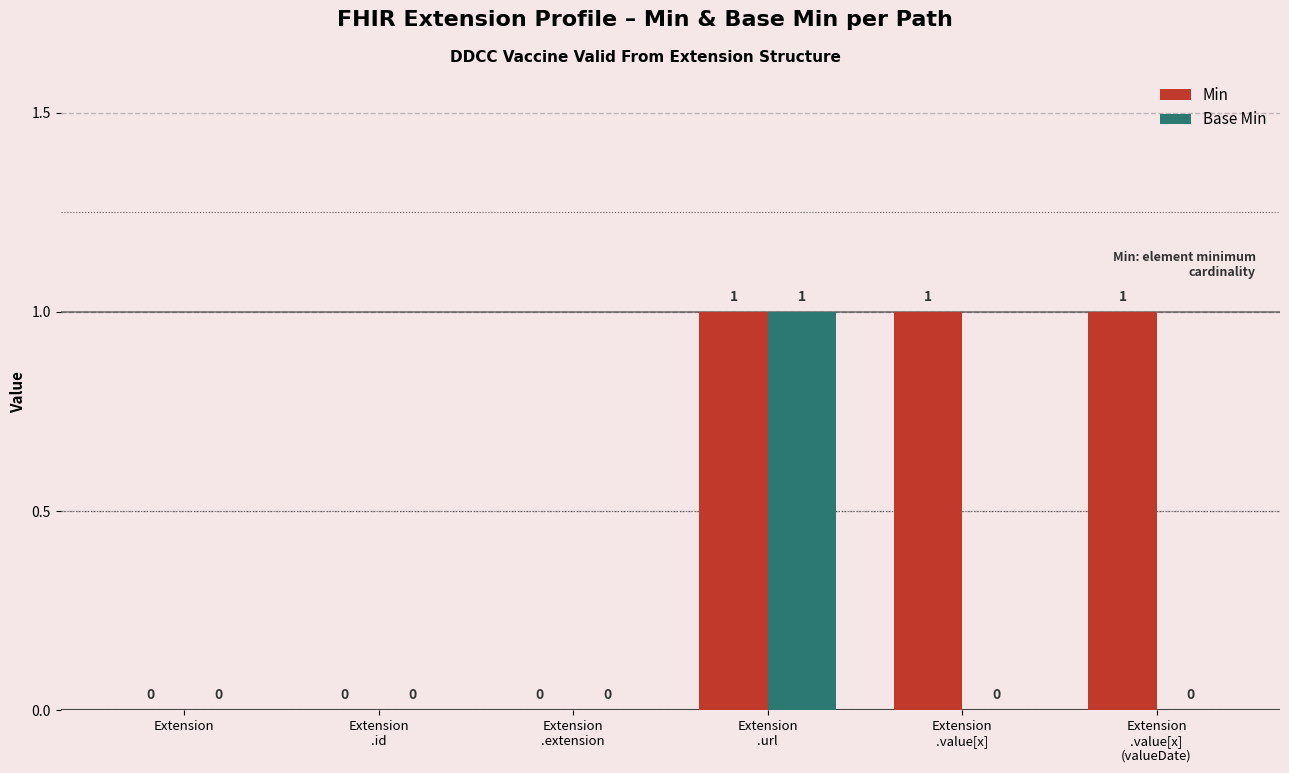

True or false: Base Min has a value of 0 at Extension
.value[x]
(valueDate).

True